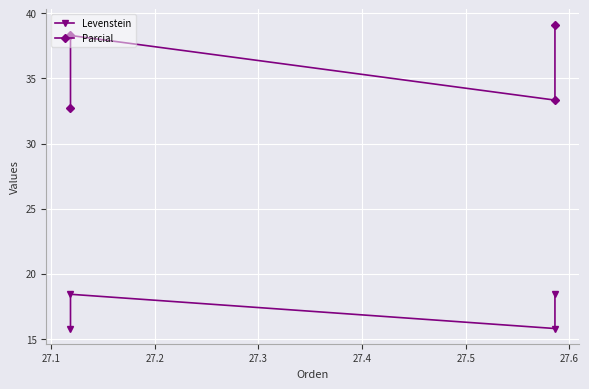

What is the smallest value displayed?

15.8